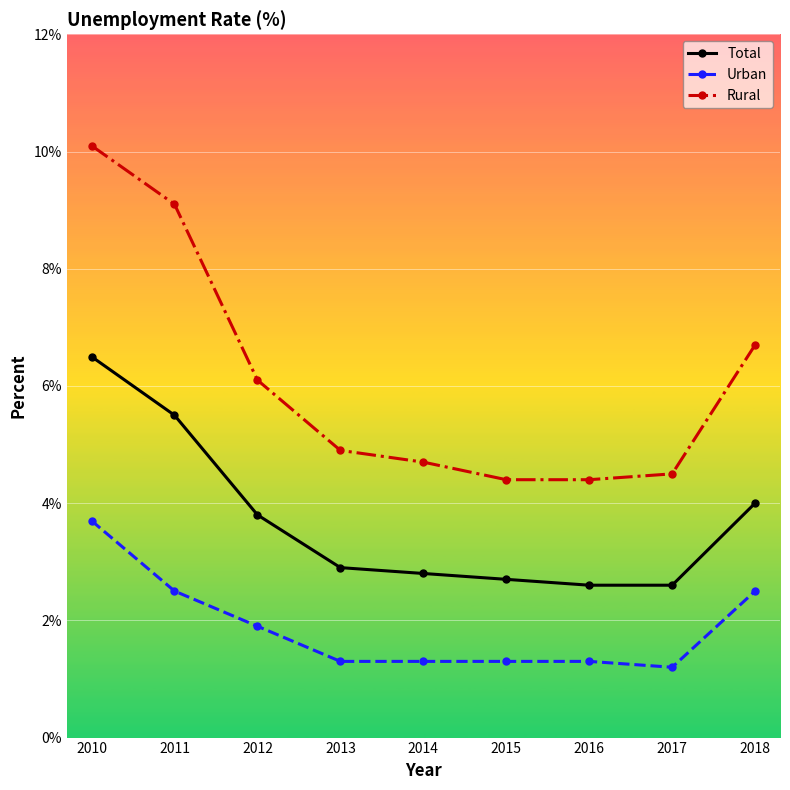

List the series in order of their peak value, lowest first.

Urban, Total, Rural